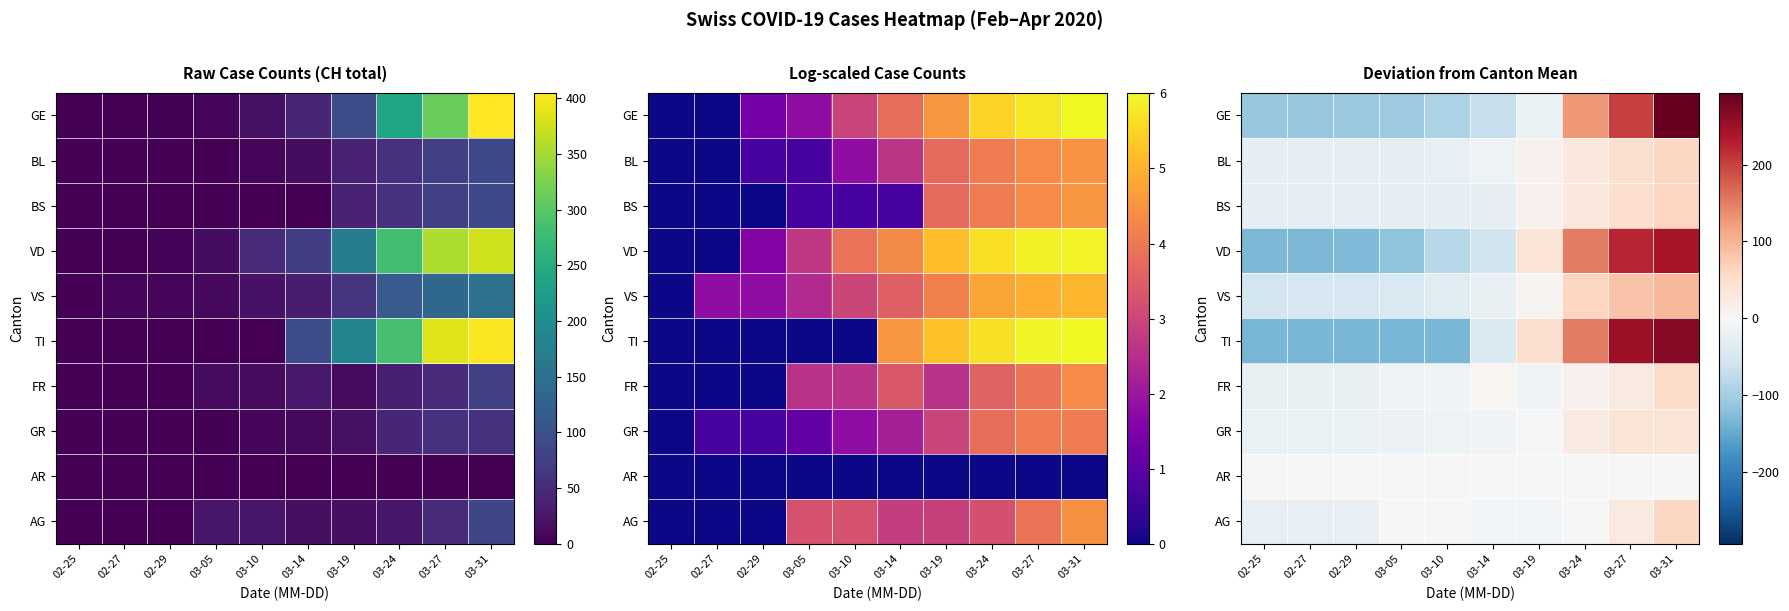

How many data points does each series have?

10